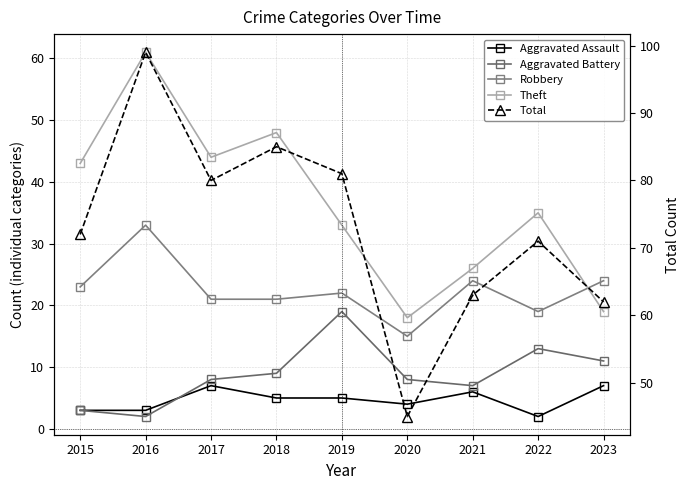

The value of Aggravated Assault at 2019 is 7. True or false?

False